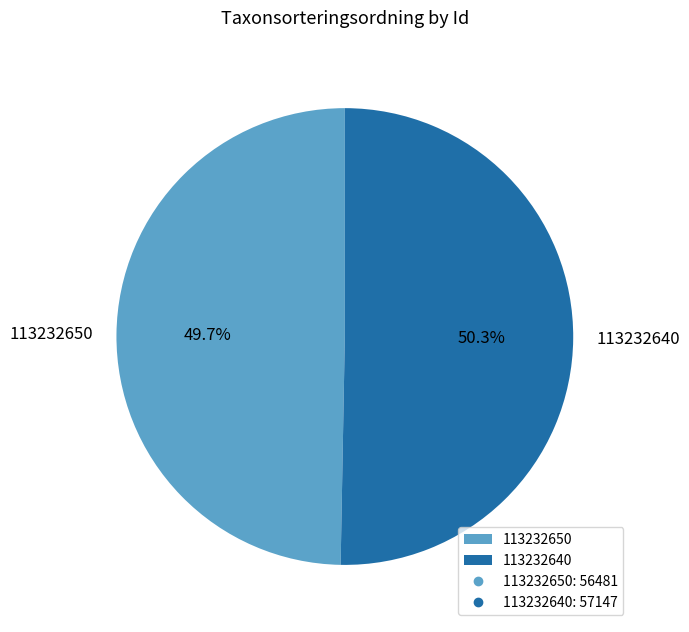

How many slices are in this pie chart?

2